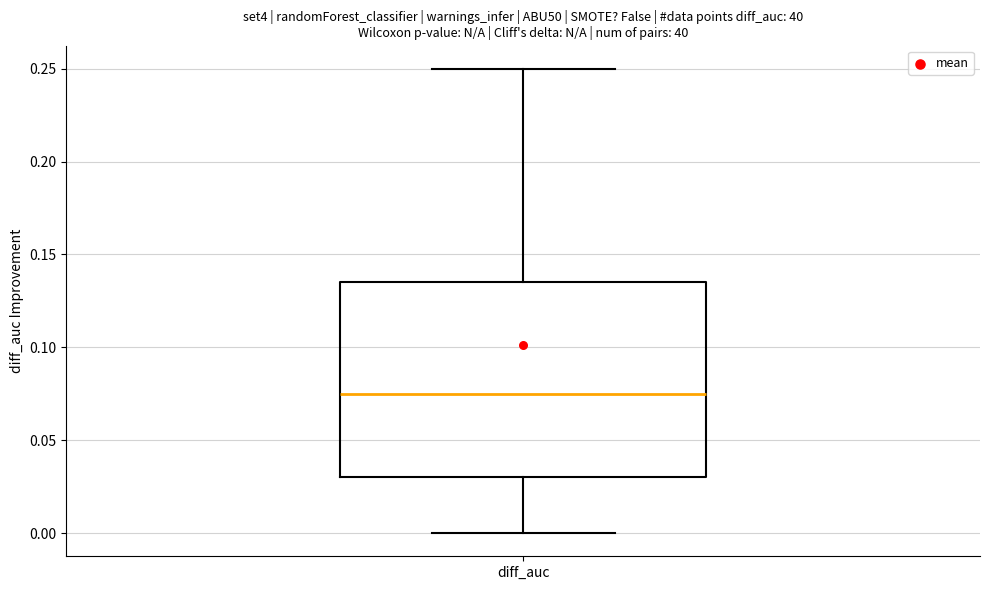

Transcribe this box plot: give where the median line is, the range the box spans, and where the two whiskers end, as read against the y-axis. The values are not printed on the chart, so give them approximately, as read against the axis.

median 0.075, box 0.030 to 0.135, whiskers 0.000 to 0.250